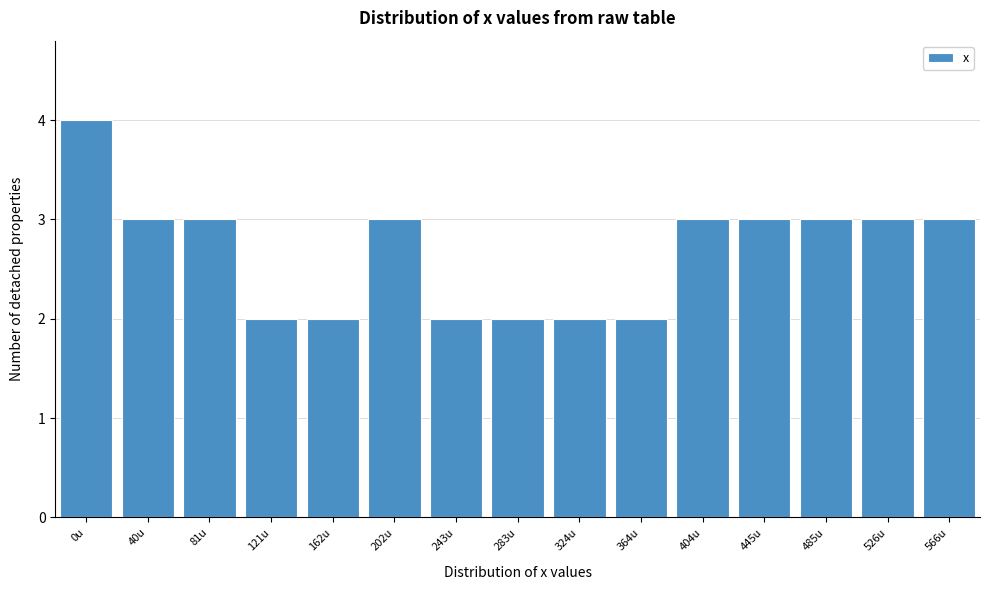

Reading left to right, extract all data points from this chart.

4	3	3	2	2	3	2	2	2	2	3	3	3	3	3